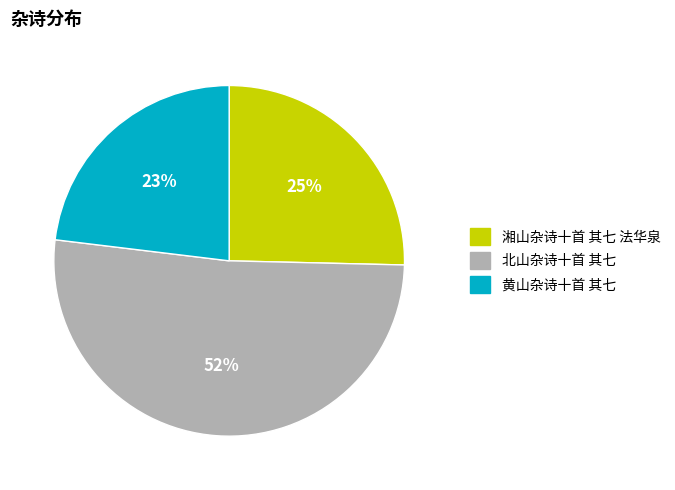

Which slice represents more than half of the pie?

北山杂诗十首 其七